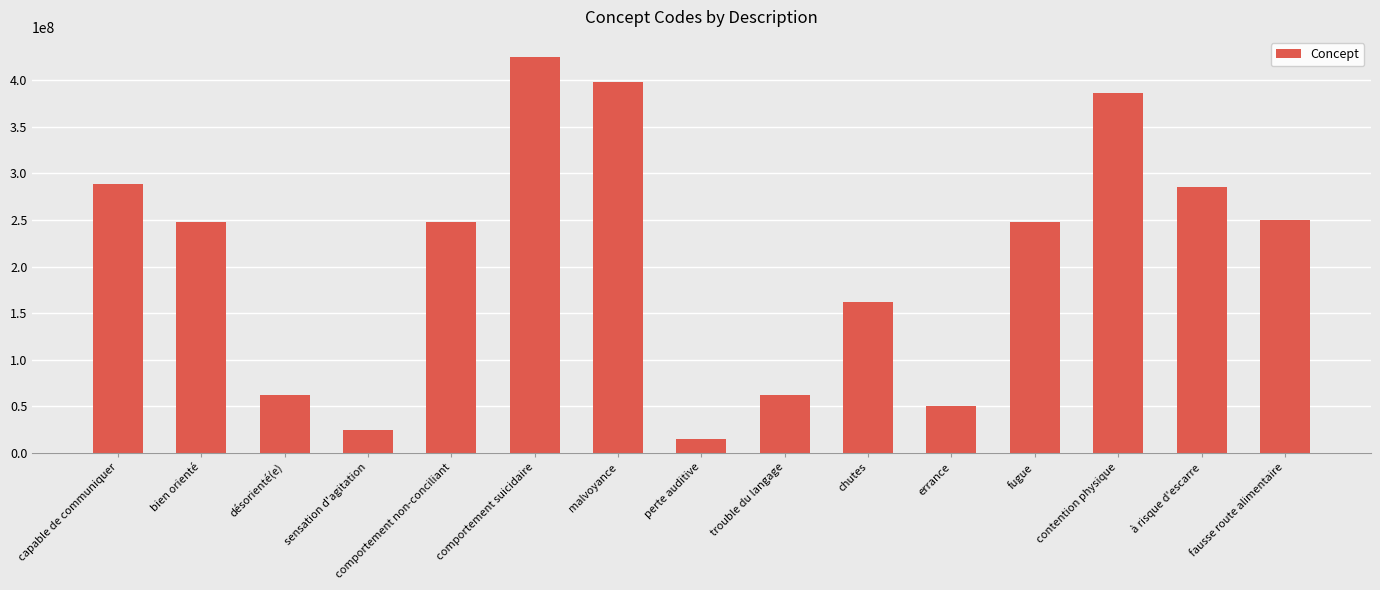

Approximately how many times larger is the value at désorienté(e) compared to fugue?

0.3